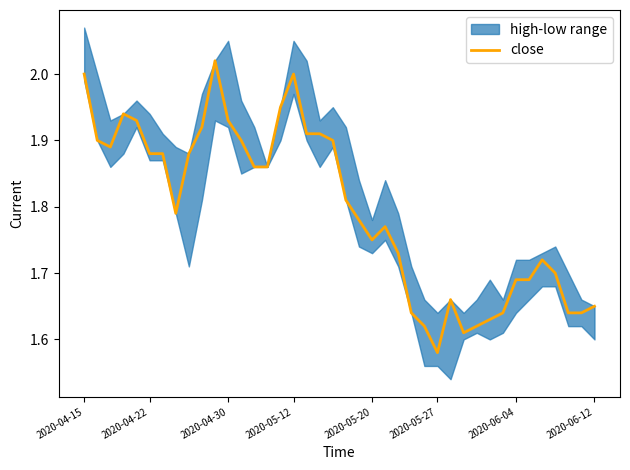

Which category has the lowest value in the close series?

2020-05-27